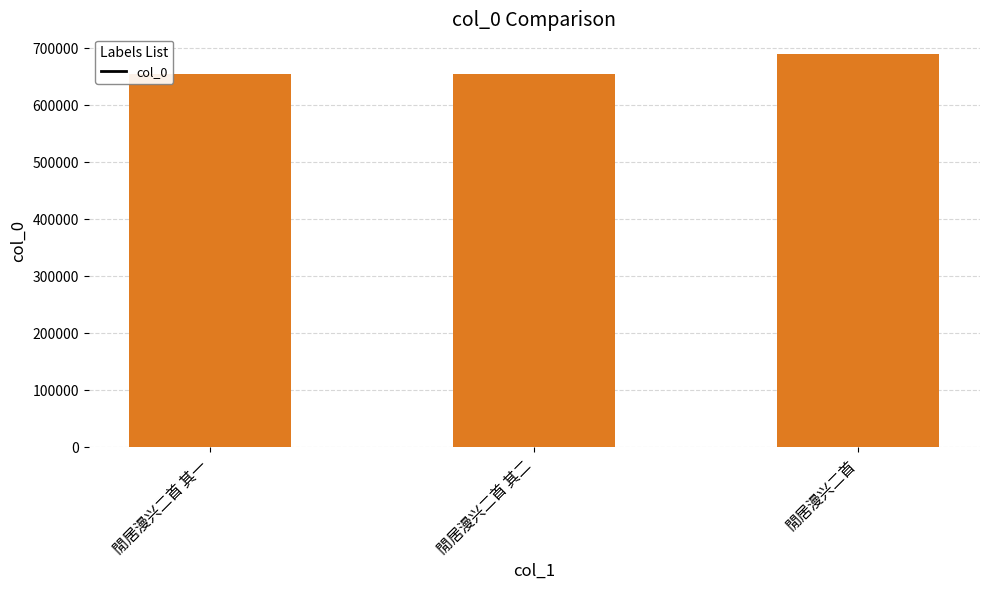

What is the approximate value at 閒居漫兴二首 其一?

654066